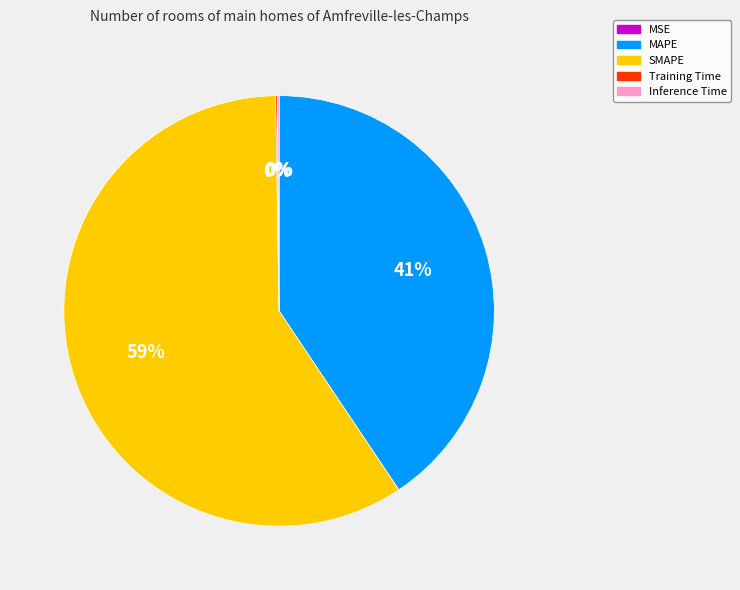

Which category accounts for the majority?

SMAPE